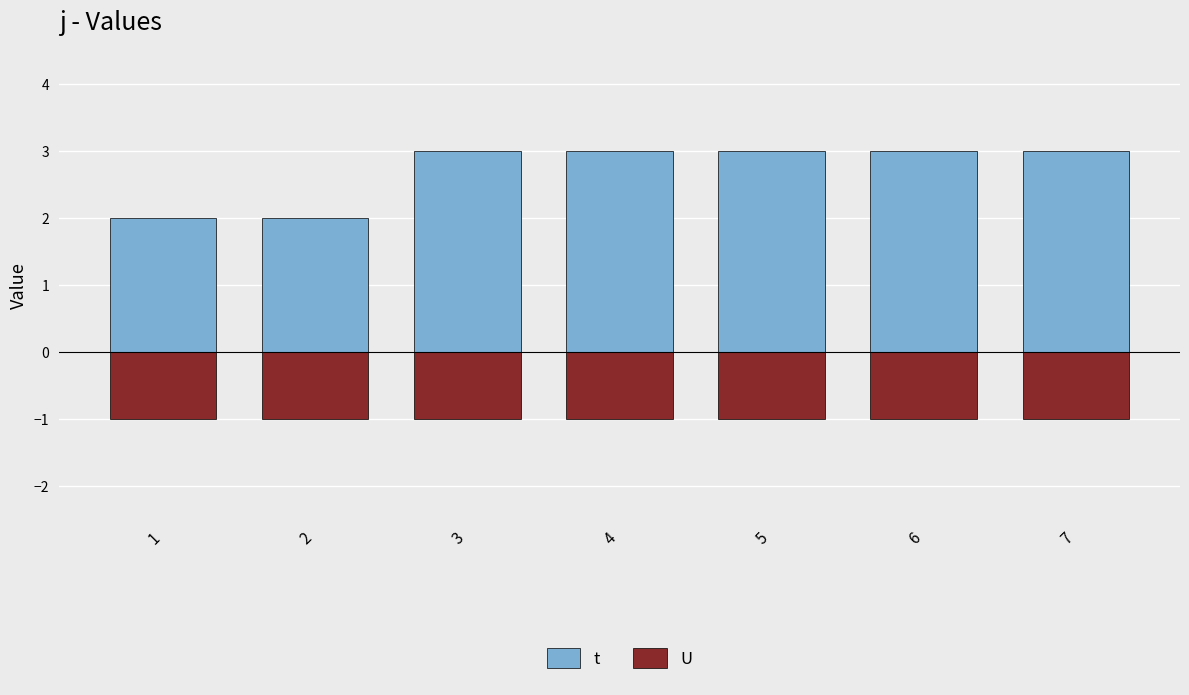

What is the sum of the U values at 4 and 7?

-2